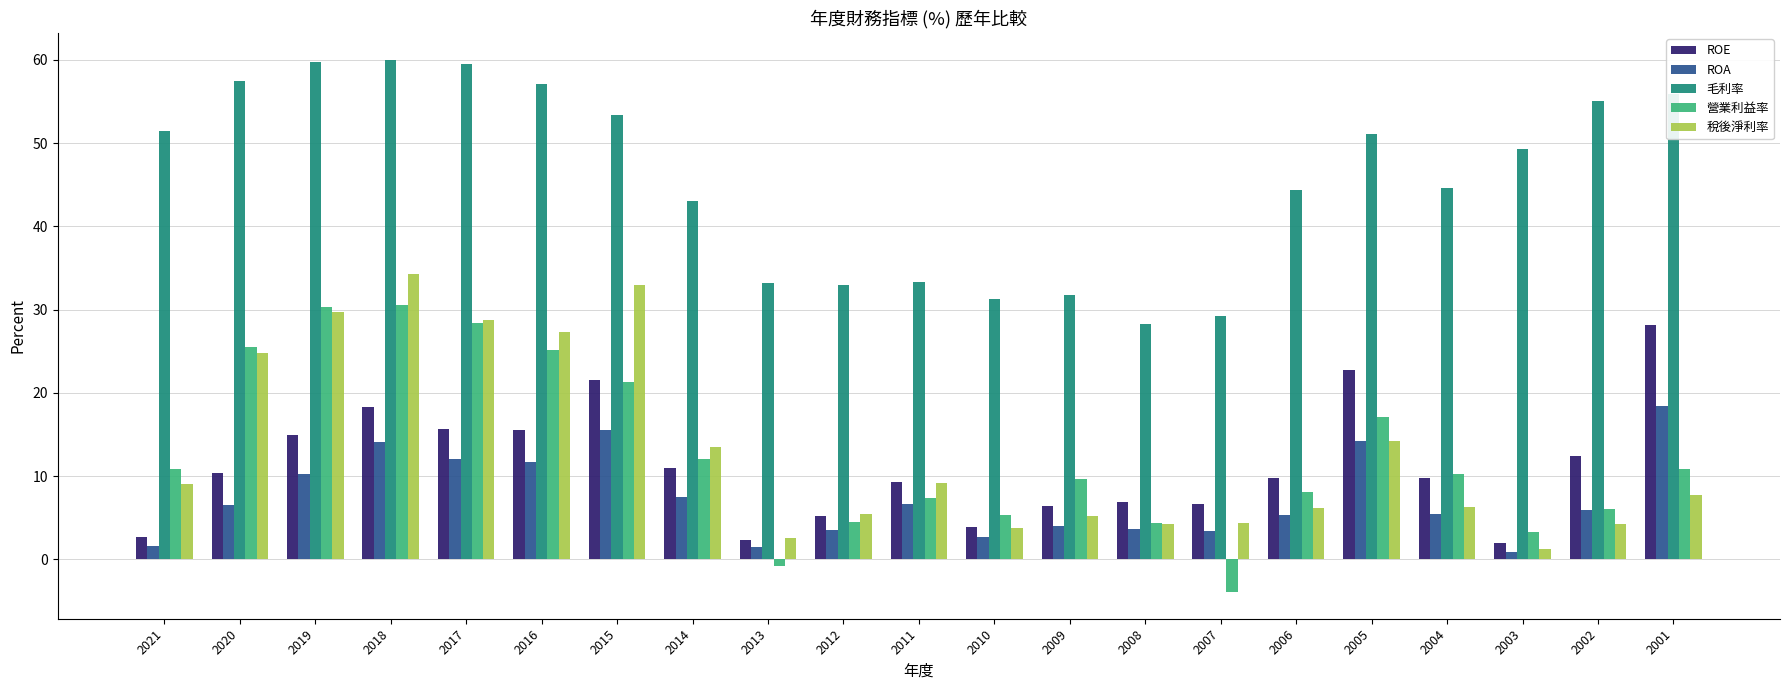

At which category is the sum across all series the highest?

2018